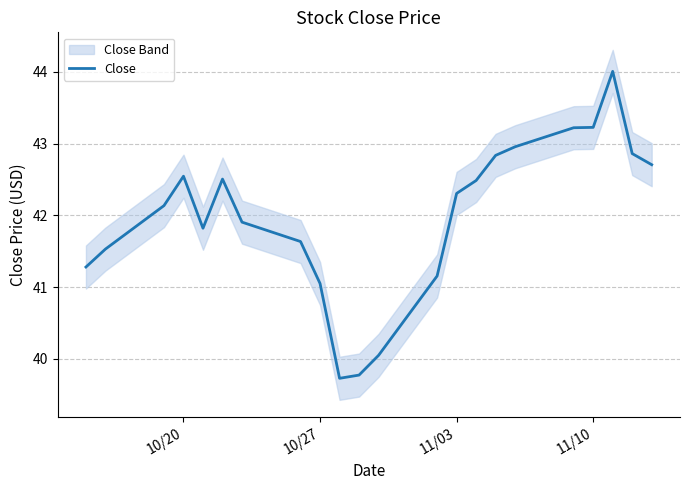

What is the highest value of the Close series?

44.0